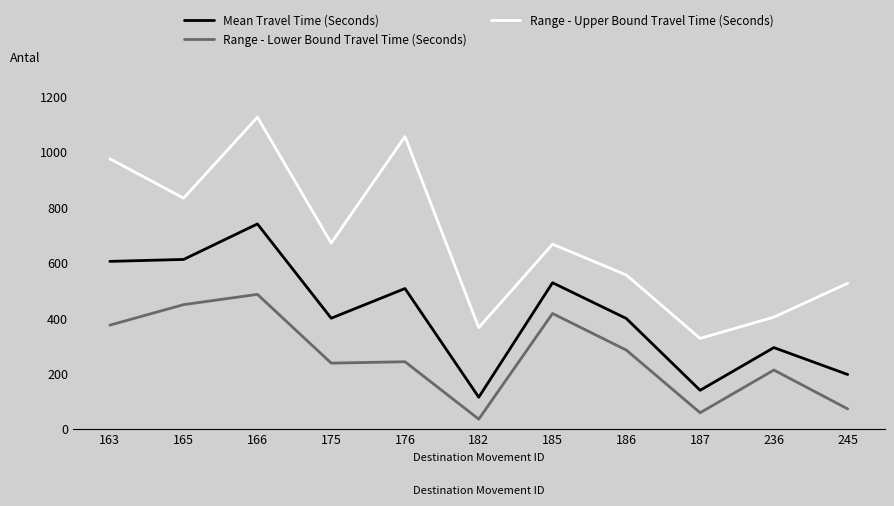

Is the value of Range - Lower Bound Travel Time (Seconds) at 175 greater than the value of Mean Travel Time (Seconds) at 175?

No